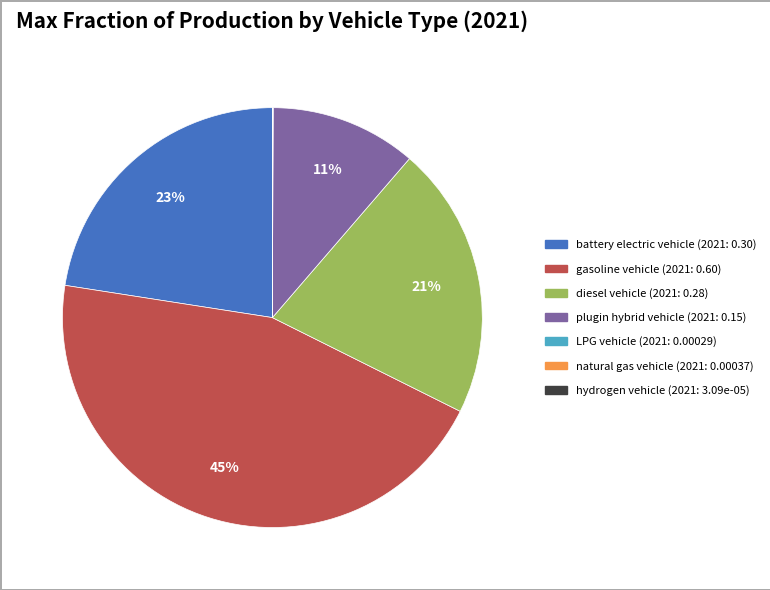

Count the number of slices in the pie.

7